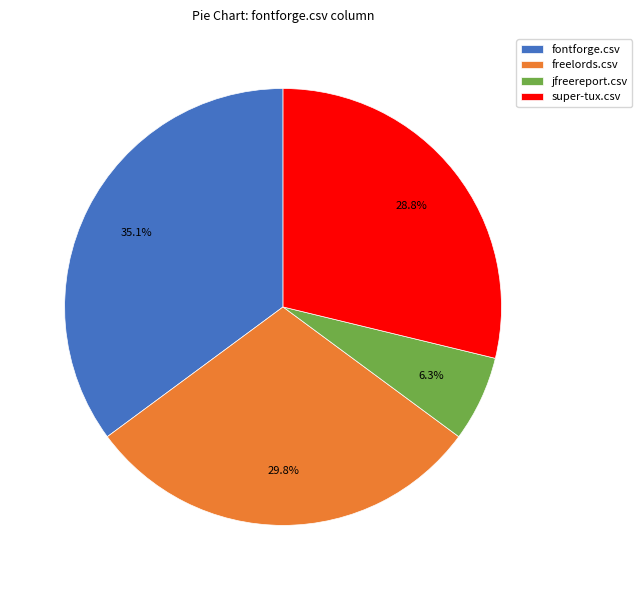

How many segments does this pie chart have?

4